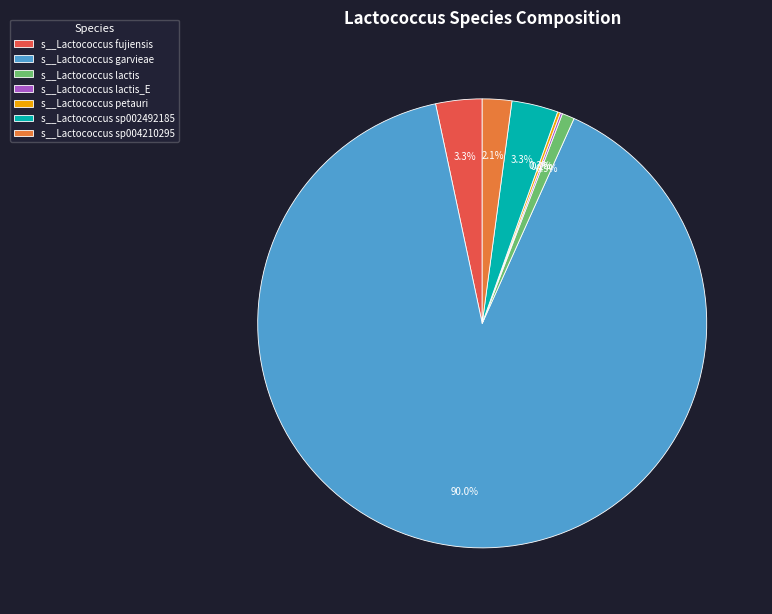

What is the largest slice in the pie chart?

s__Lactococcus garvieae